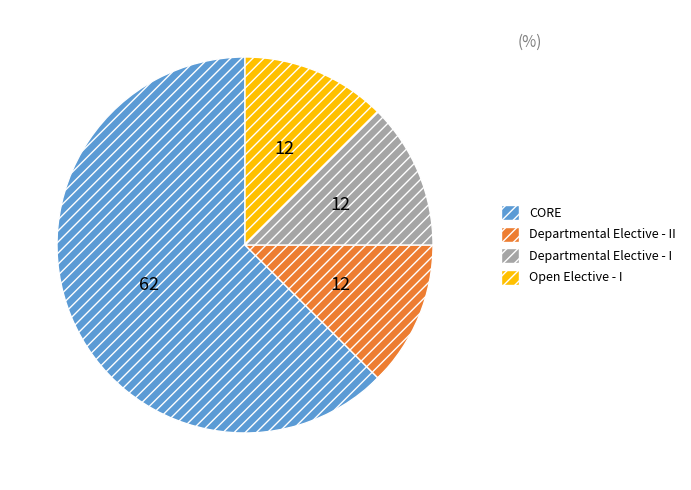

Approximately how many times larger is the value at Open Elective - I compared to Departmental Elective - I?

1.0